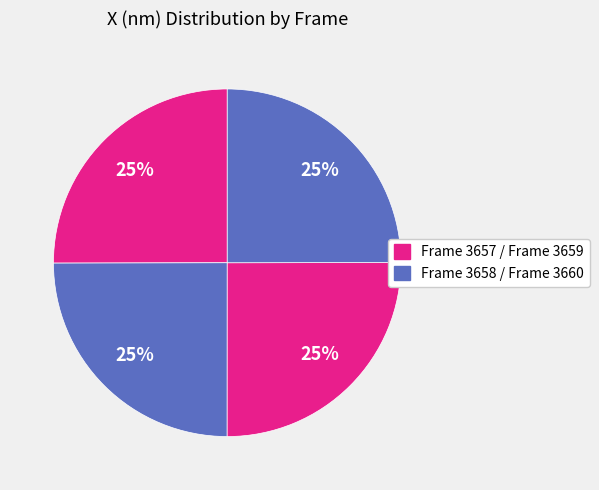

Rank the categories by value from lowest to highest.

Frame 3658, Frame 3660, Frame 3659, Frame 3657